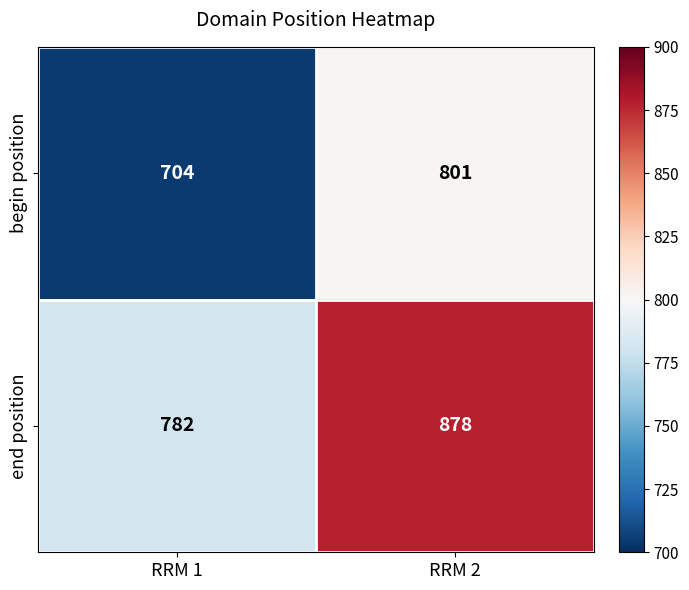

Reading left to right, list all the values displayed in this chart.

begin position: RRM 1=704	RRM 2=801
end position: RRM 1=782	RRM 2=878